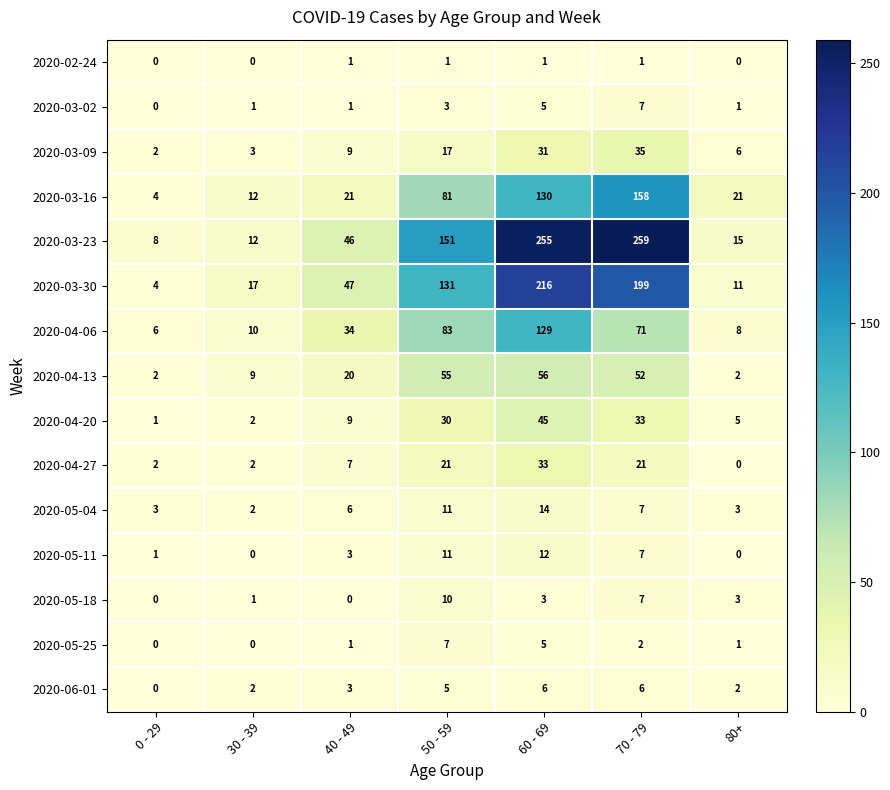

How many data points in 2020-04-27 are less than 7?

3